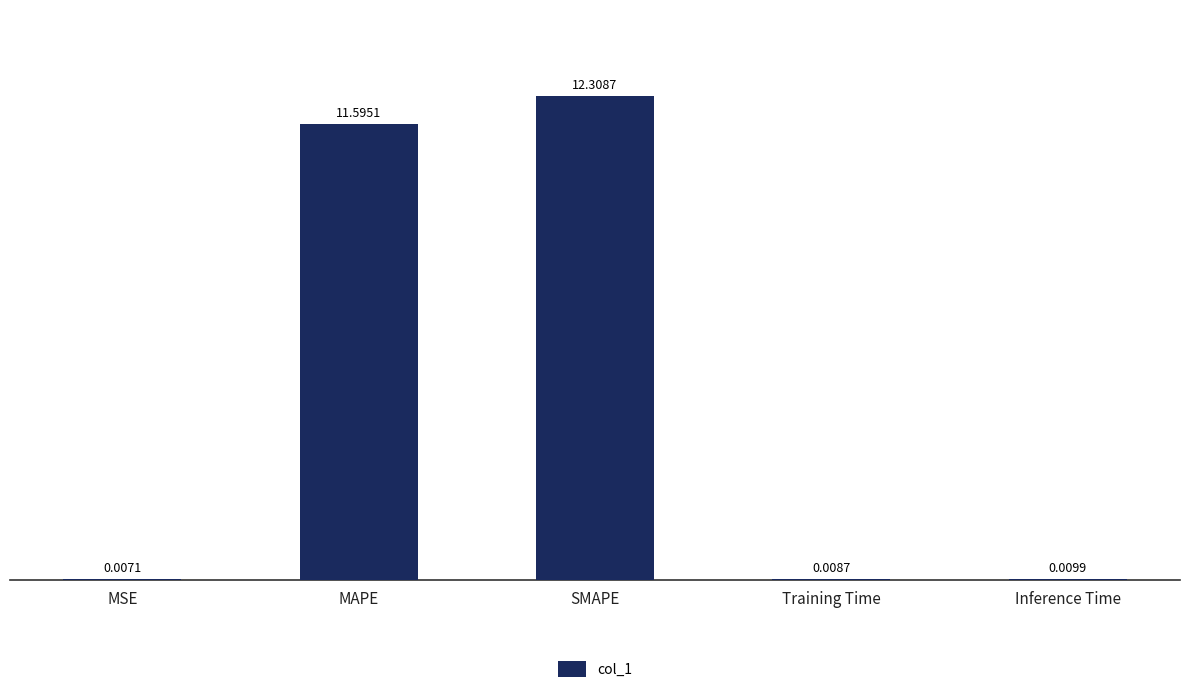

Approximately how many times larger is the value at MAPE compared to SMAPE?

0.9